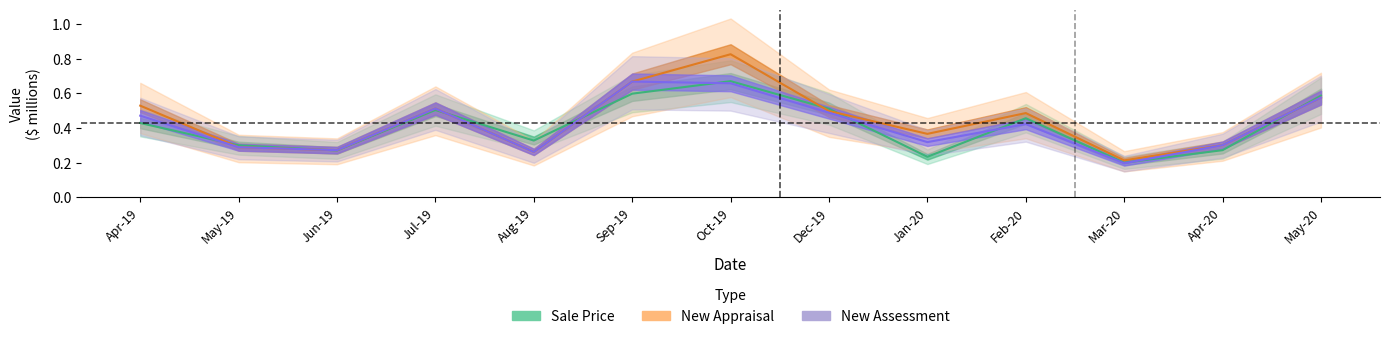

What is the sum of the New Assessment values at Sep-19 and Oct-19?

1.3